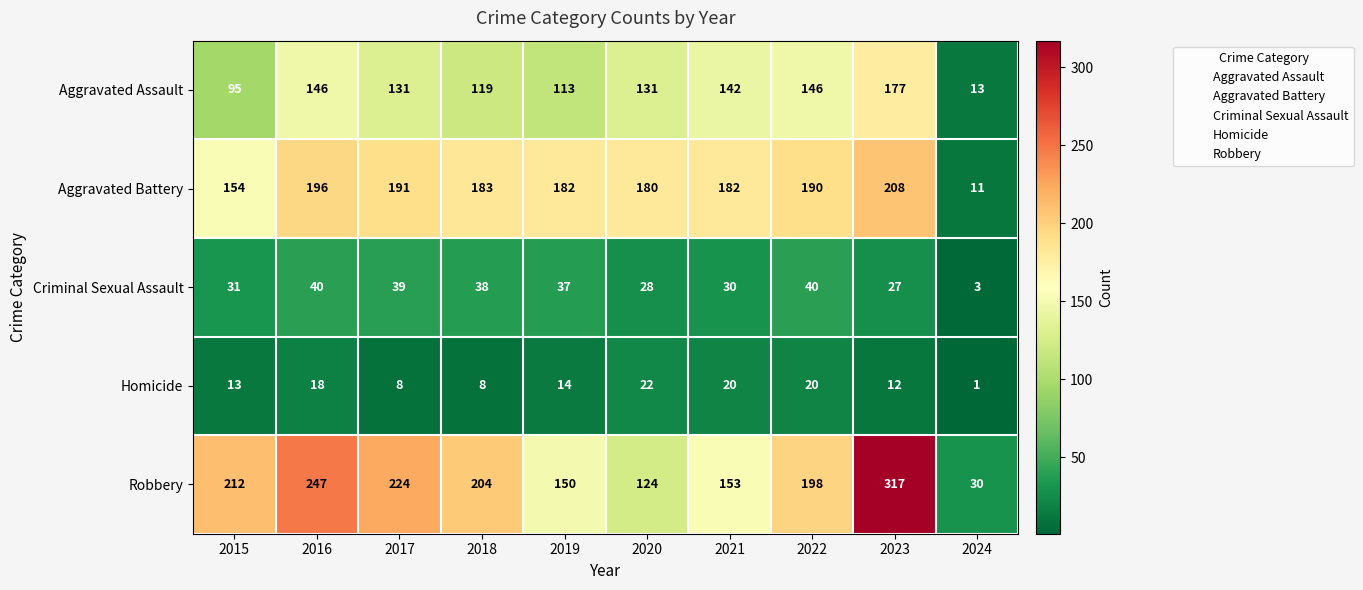

Where is Aggravated Assault nearest to the value 95?

2015